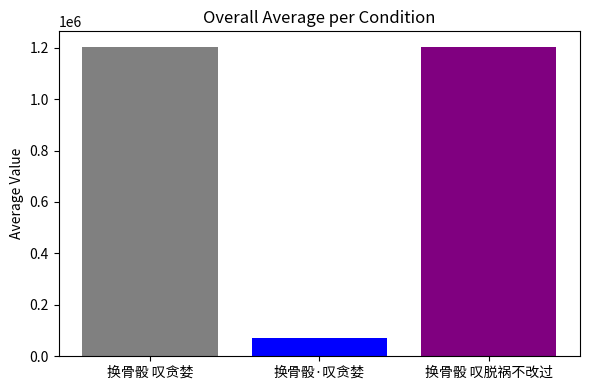

What is the maximum value shown in the chart?

1203338